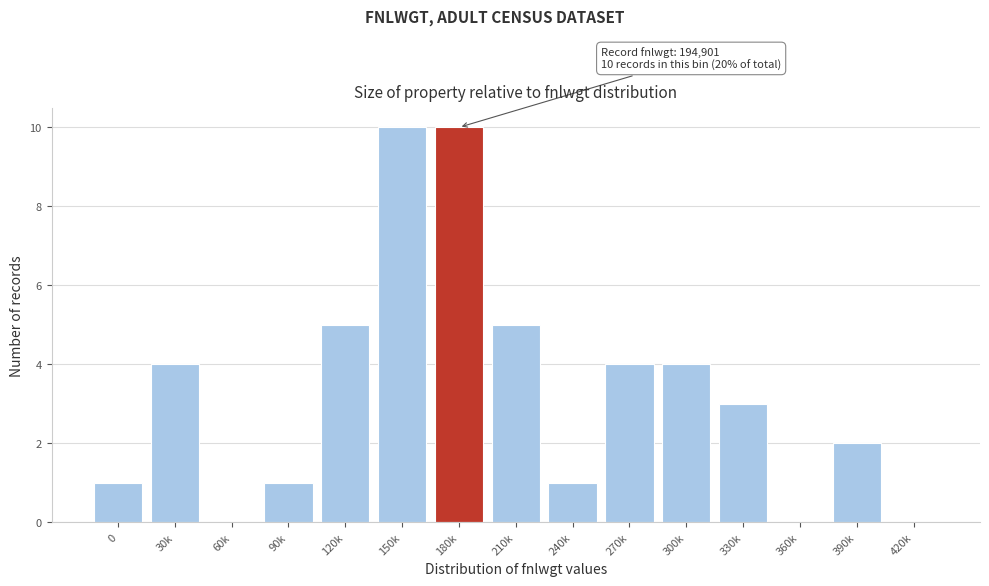

Reading left to right, transcribe all the data shown in this chart.

0=1	30k=4	60k=0	90k=1	120k=5	150k=10	180k=10	210k=5	240k=1	270k=4	300k=4	330k=3	360k=0	390k=2	420k=0